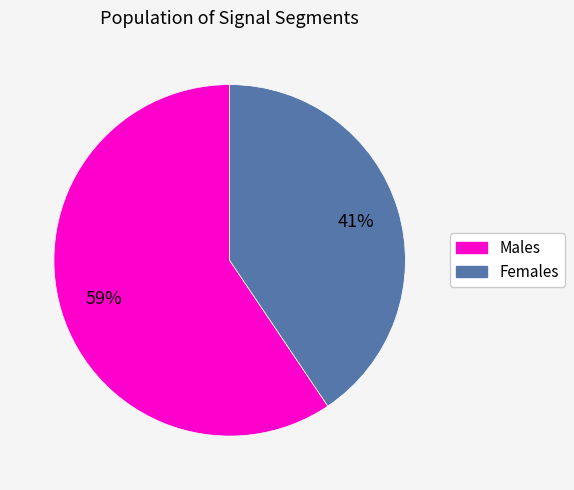

Is there any slice that represents more than half of the pie?

Yes